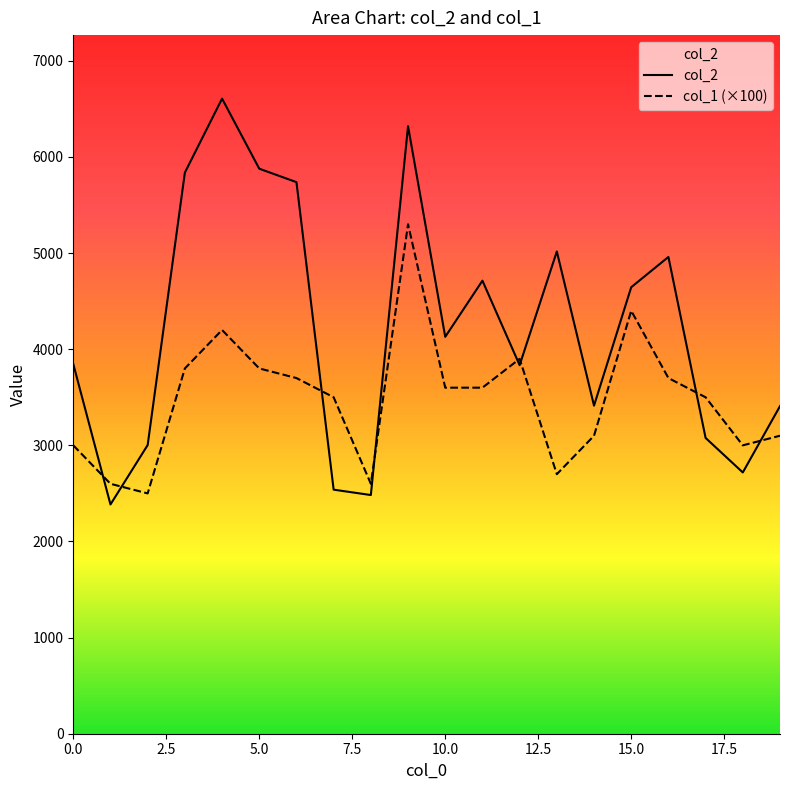

What is the total value across all series at 15?

9045